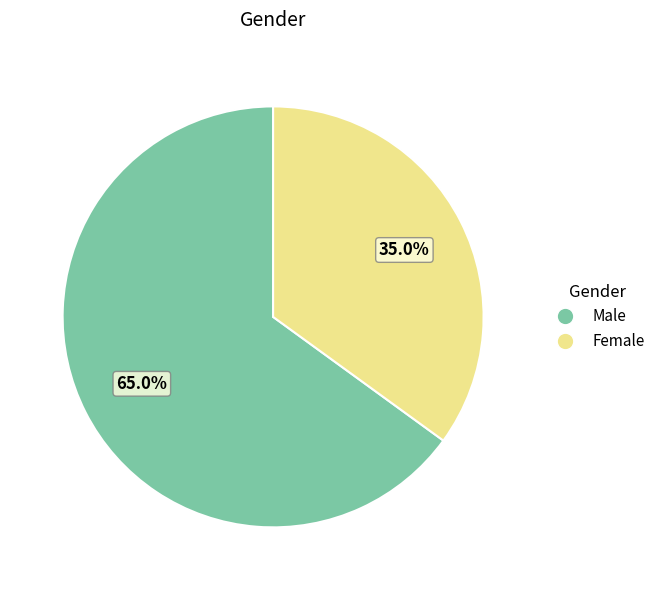

To the nearest percent, what portion does Female represent?

35%